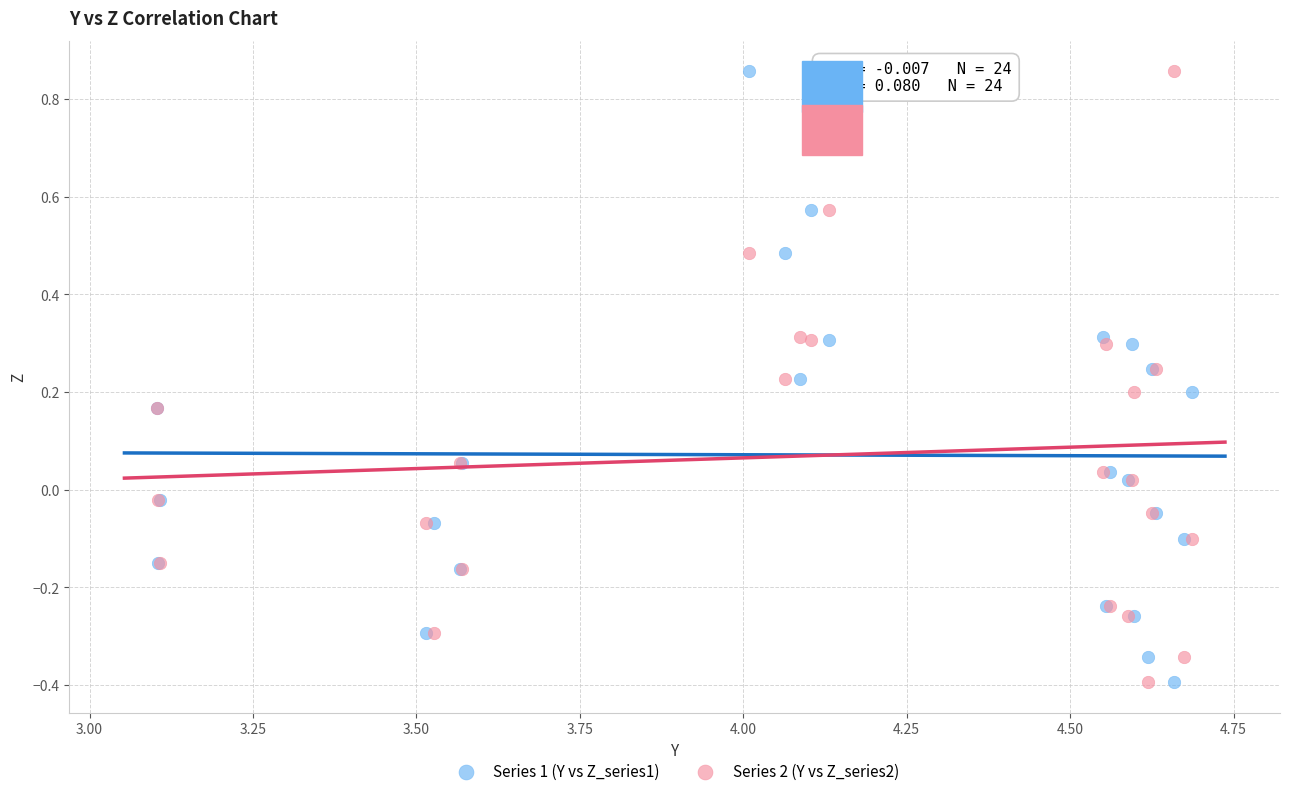

What are all the series names shown in the legend?

Series 1 (Y vs Z_series1), Series 2 (Y vs Z_series2)